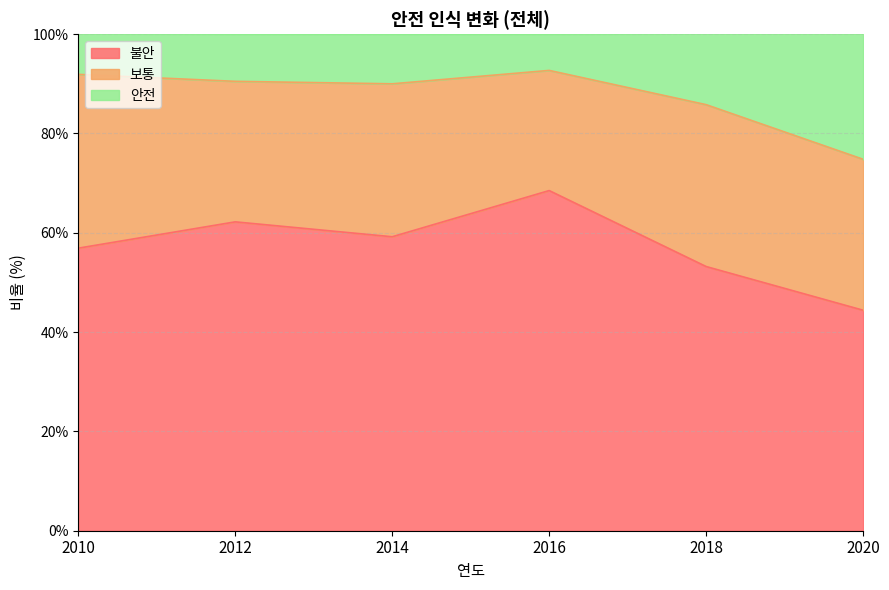

At which label does 불안 reach its peak?

2016